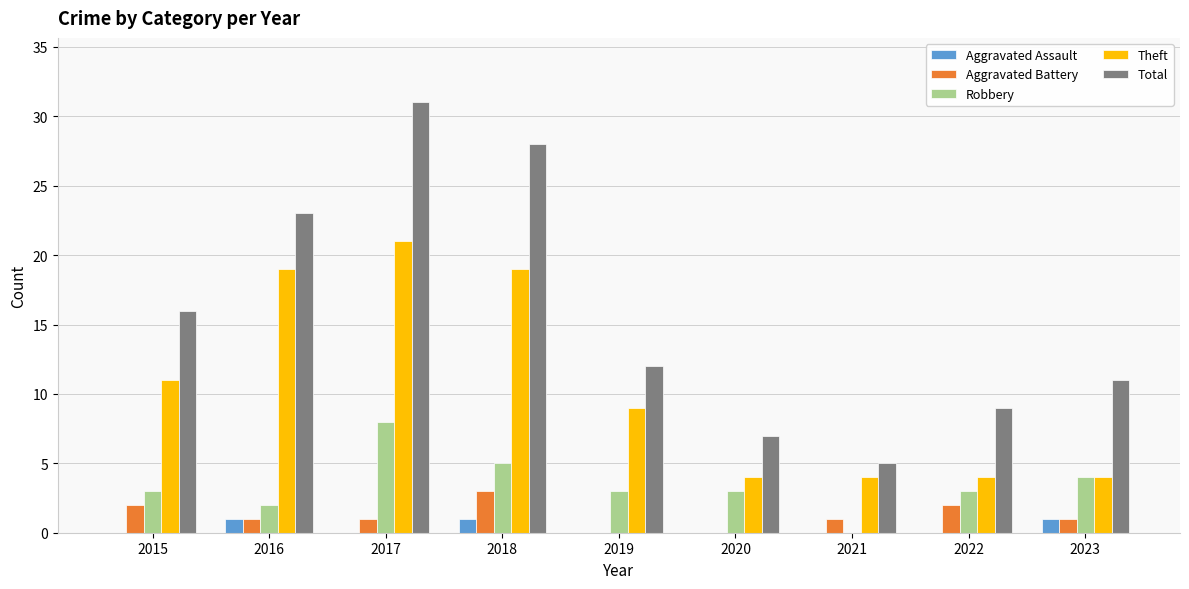

Reading left to right, extract all data points from this chart.

Aggravated Assault: 2015=0	2016=1	2017=0	2018=1	2019=0	2020=0	2021=0	2022=0	2023=1
Aggravated Battery: 2015=2	2016=1	2017=1	2018=3	2019=0	2020=0	2021=1	2022=2	2023=1
Robbery: 2015=3	2016=2	2017=8	2018=5	2019=3	2020=3	2021=0	2022=3	2023=4
Theft: 2015=11	2016=19	2017=21	2018=19	2019=9	2020=4	2021=4	2022=4	2023=4
Total: 2015=16	2016=23	2017=31	2018=28	2019=12	2020=7	2021=5	2022=9	2023=11